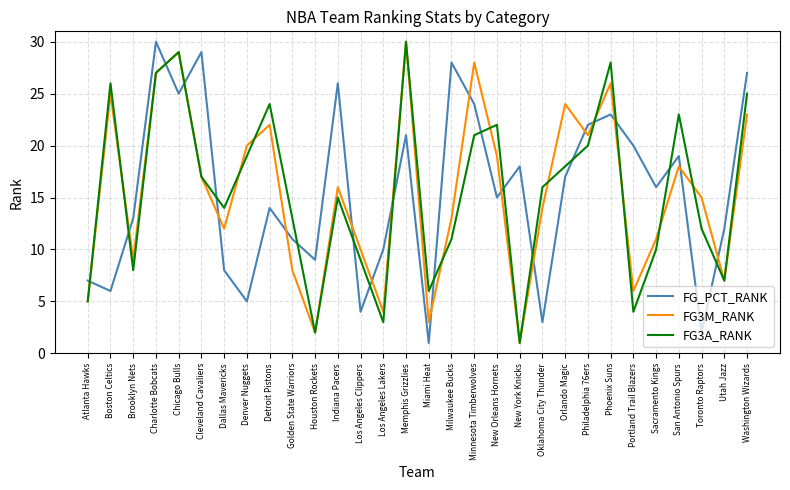

Is it true that FG_PCT_RANK equals 1 at Denver Nuggets?

False